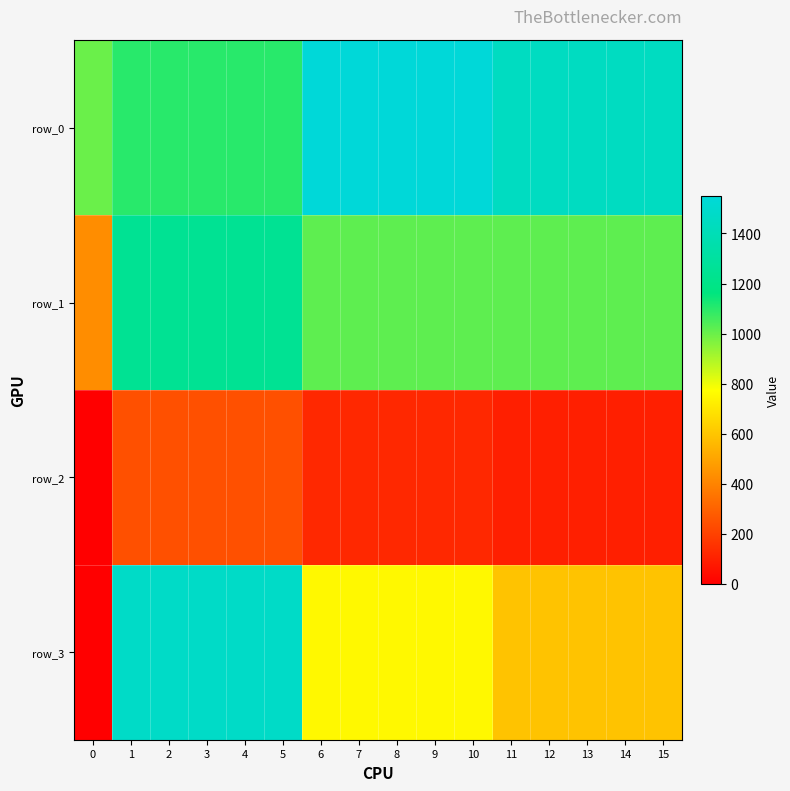

At 14, list the series in order from largest to smallest.

row_0, row_1, row_3, row_2